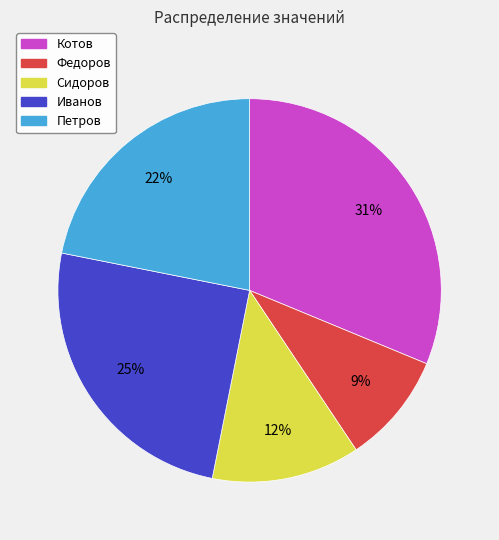

How many slices are in this pie chart?

5